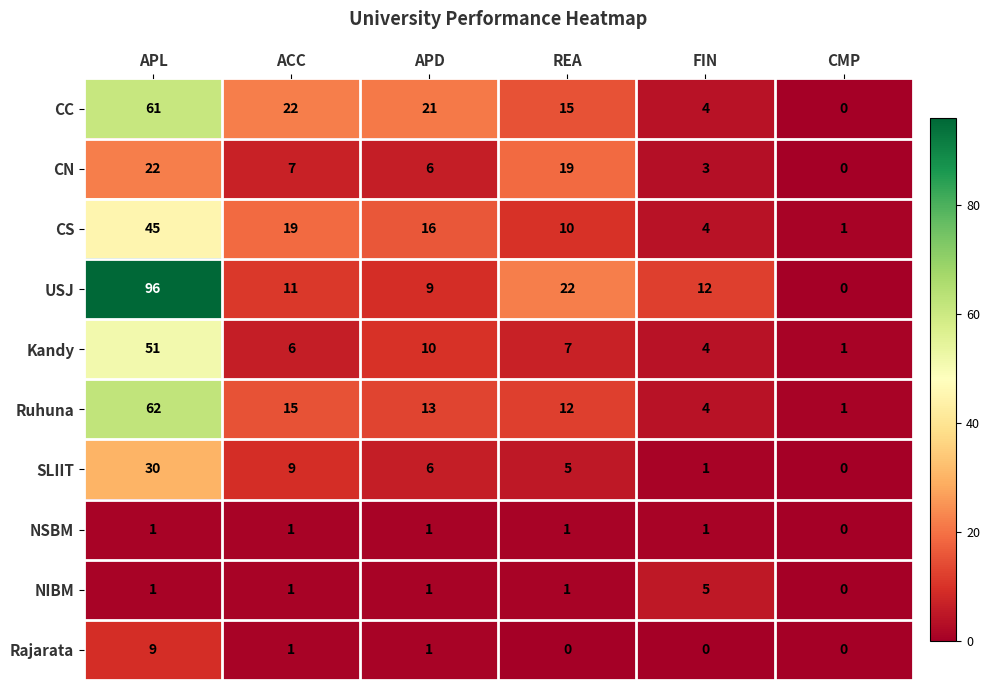

Which series has the widest spread of values?

USJ